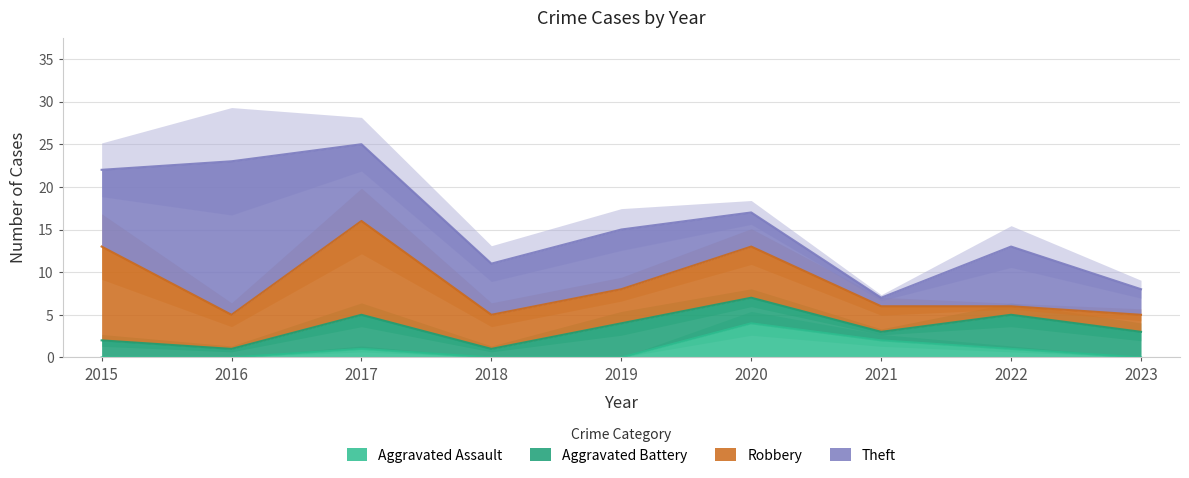

List the series in order of their peak value, highest first.

Theft, Robbery, Aggravated Assault, Aggravated Battery